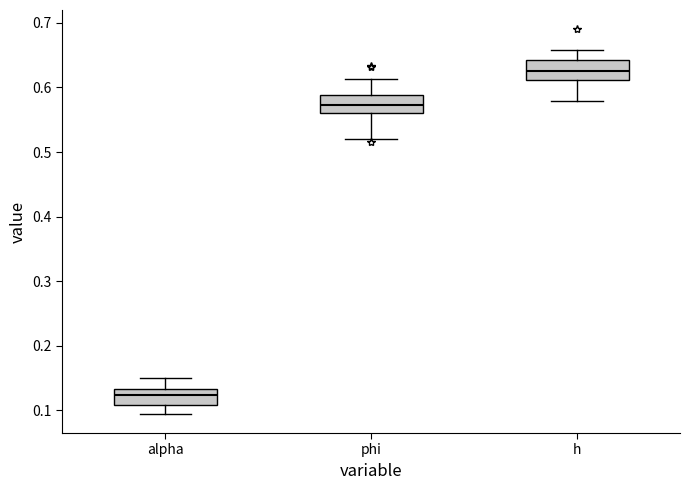

Reading left to right, read every box against the y-axis: the position of its median line, the range the box covers, and the ends of its whiskers. The values are not printed on the chart, so give them approximately, as read against the axis.

alpha: median 0.12, box 0.11 to 0.13, whiskers 0.09 to 0.15
phi: median 0.57, box 0.56 to 0.59, whiskers 0.52 to 0.61
h: median 0.63, box 0.61 to 0.64, whiskers 0.58 to 0.66